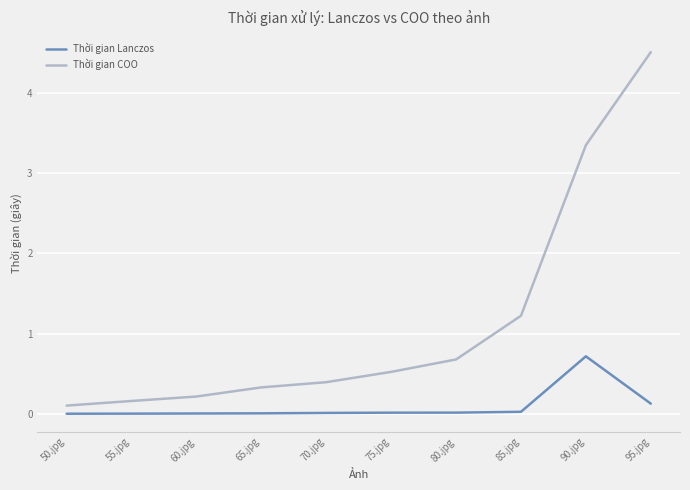

What is the sum of all Thời gian Lanczos values?

0.9